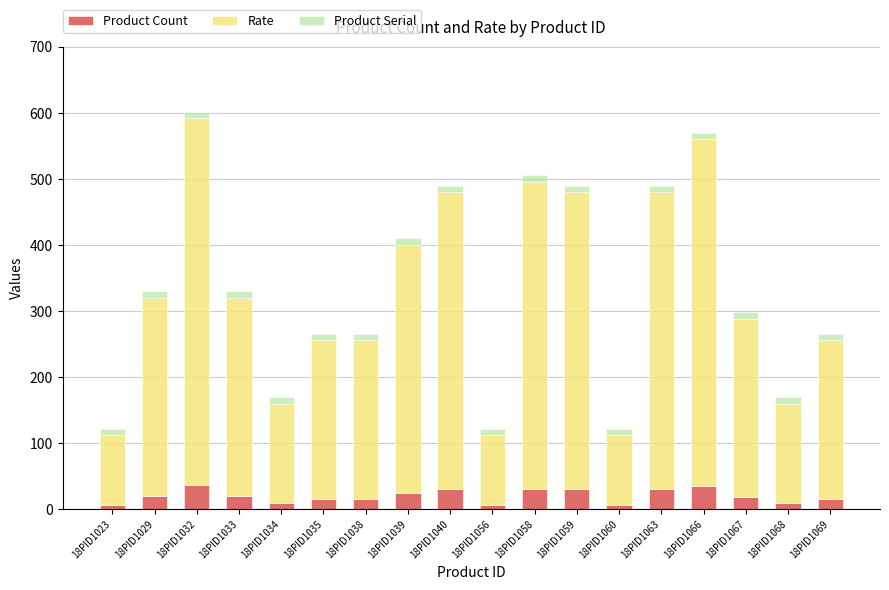

True or false: Product Count has a value of 10 at 18PID1068.

True